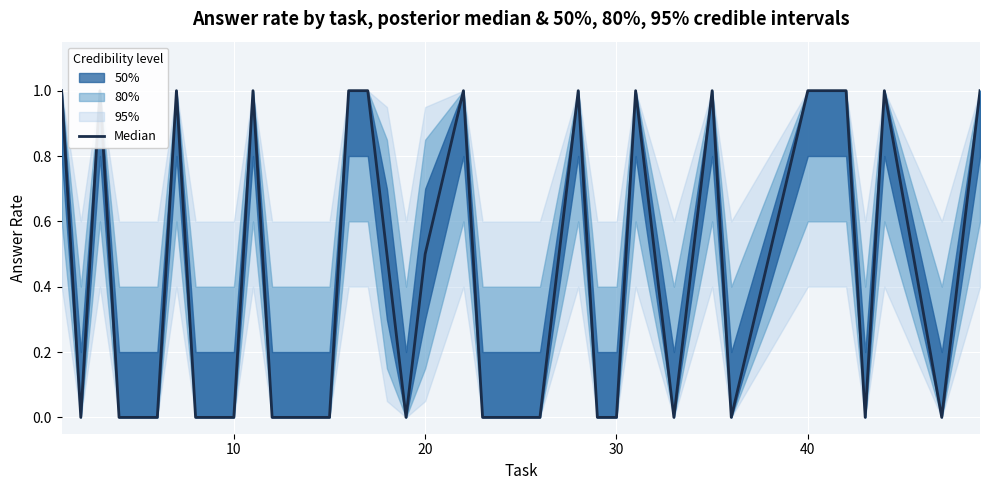

Is this an area chart (filled region under the line)?

No